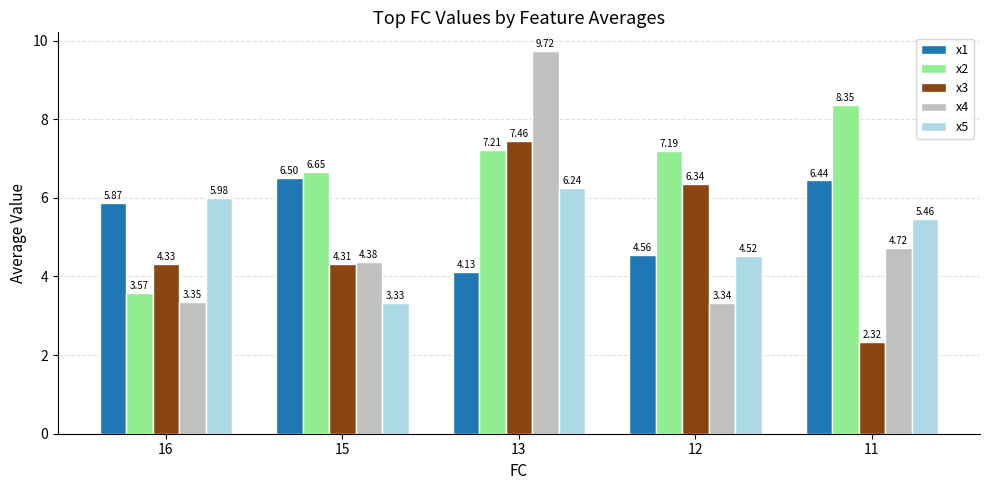

Is the value of x4 at 13 greater than the value of x2 at 12?

Yes